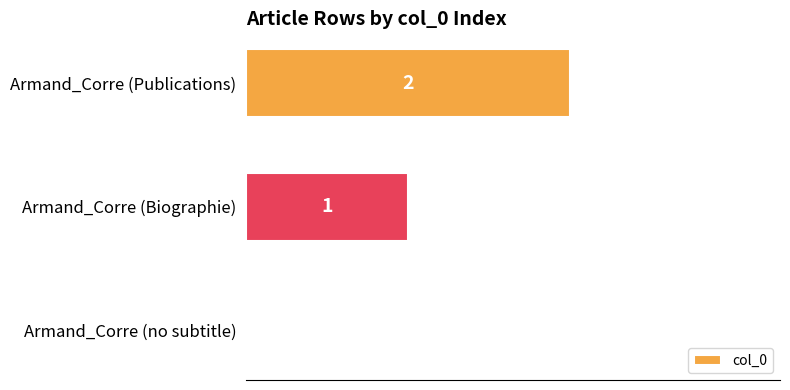

Are the bars horizontal?

Yes